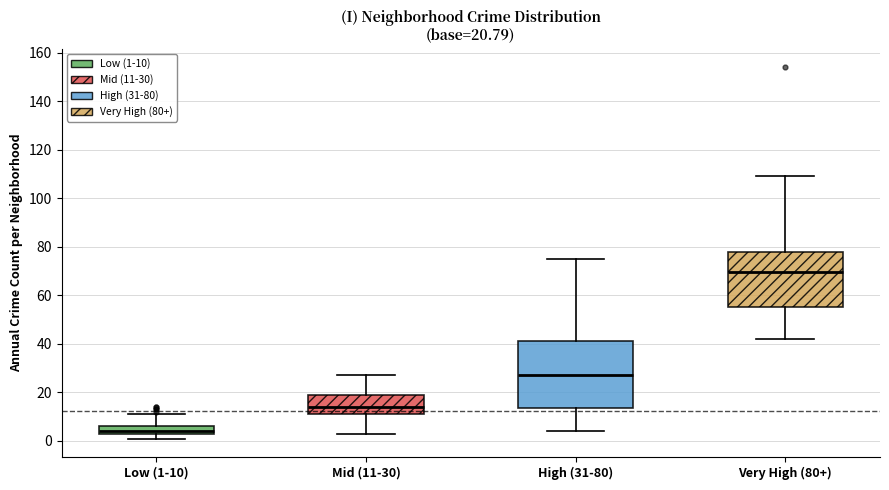

Which box has the highest median line?

Very High (80+)